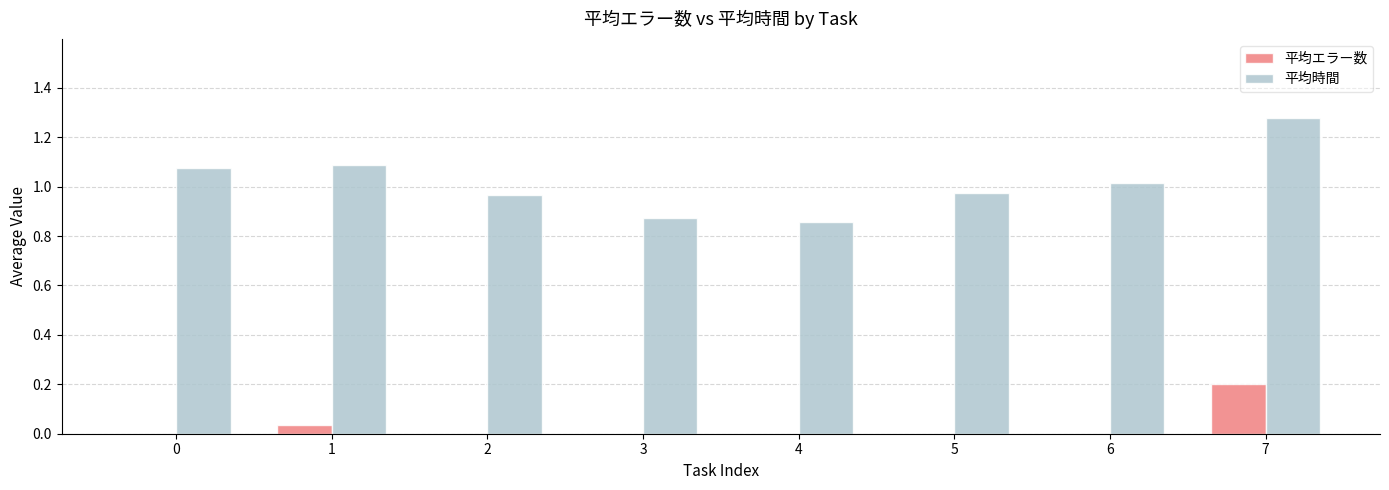

The value of 平均エラー数 at 3 is 0.0. True or false?

True